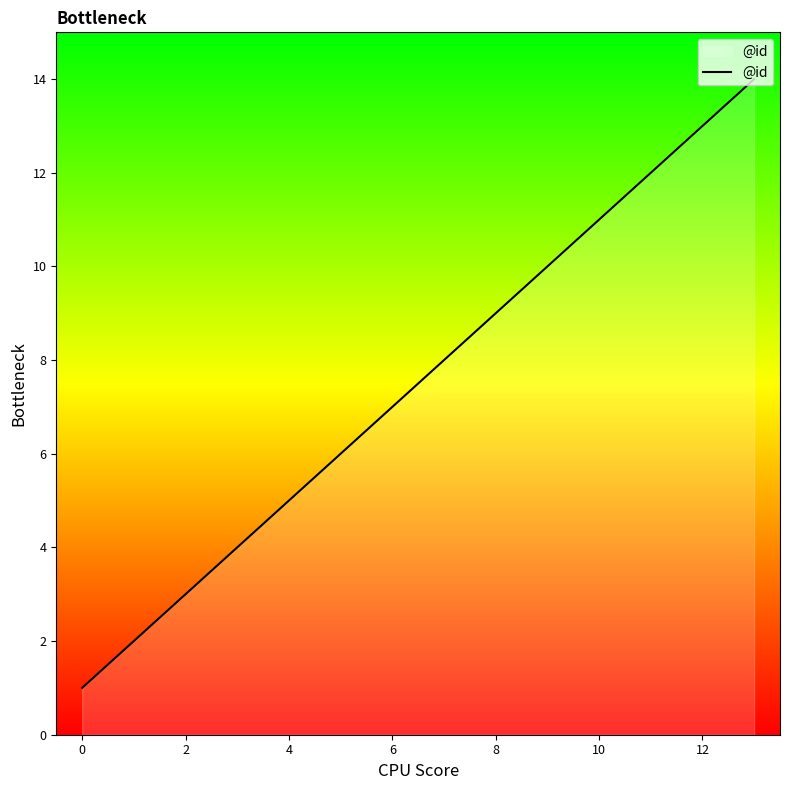

What is the difference between the maximum and minimum values?

13